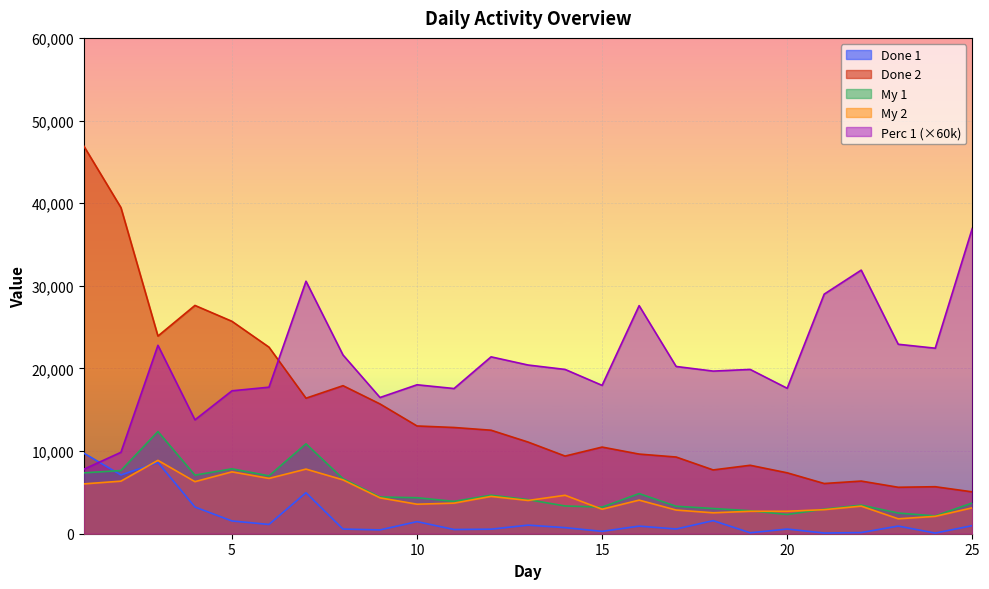

What is the total value across all series at 9?

41431.8